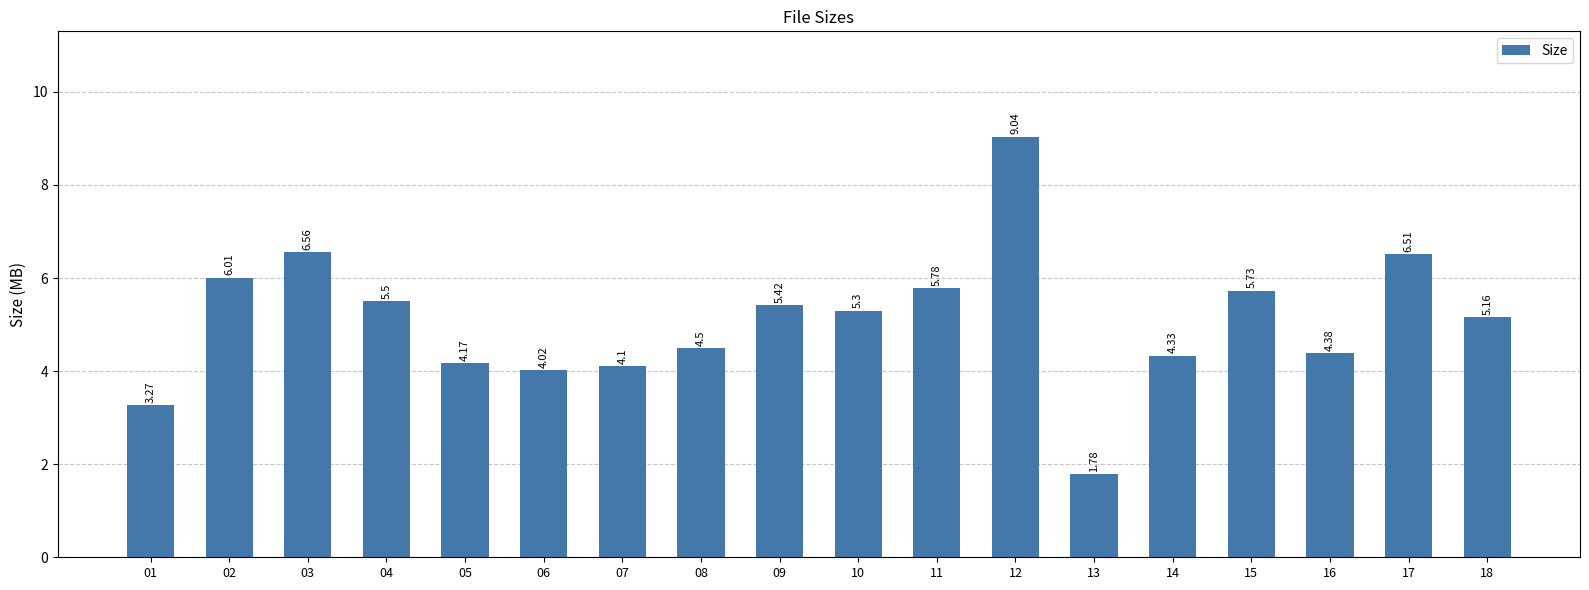

What is the value of the 11th bar from the left?

5.8